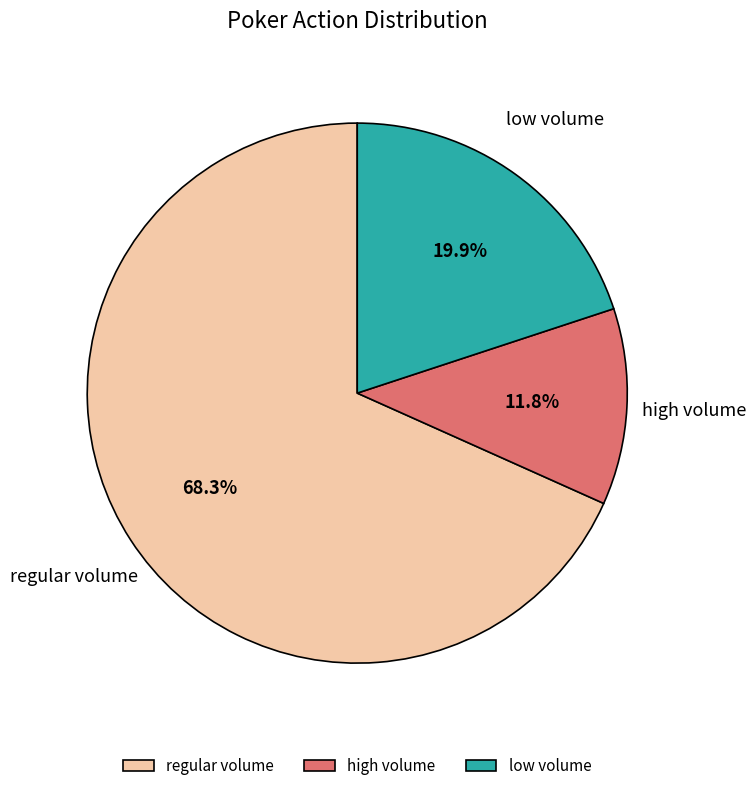

Rank the categories by value from lowest to highest.

high volume, low volume, regular volume